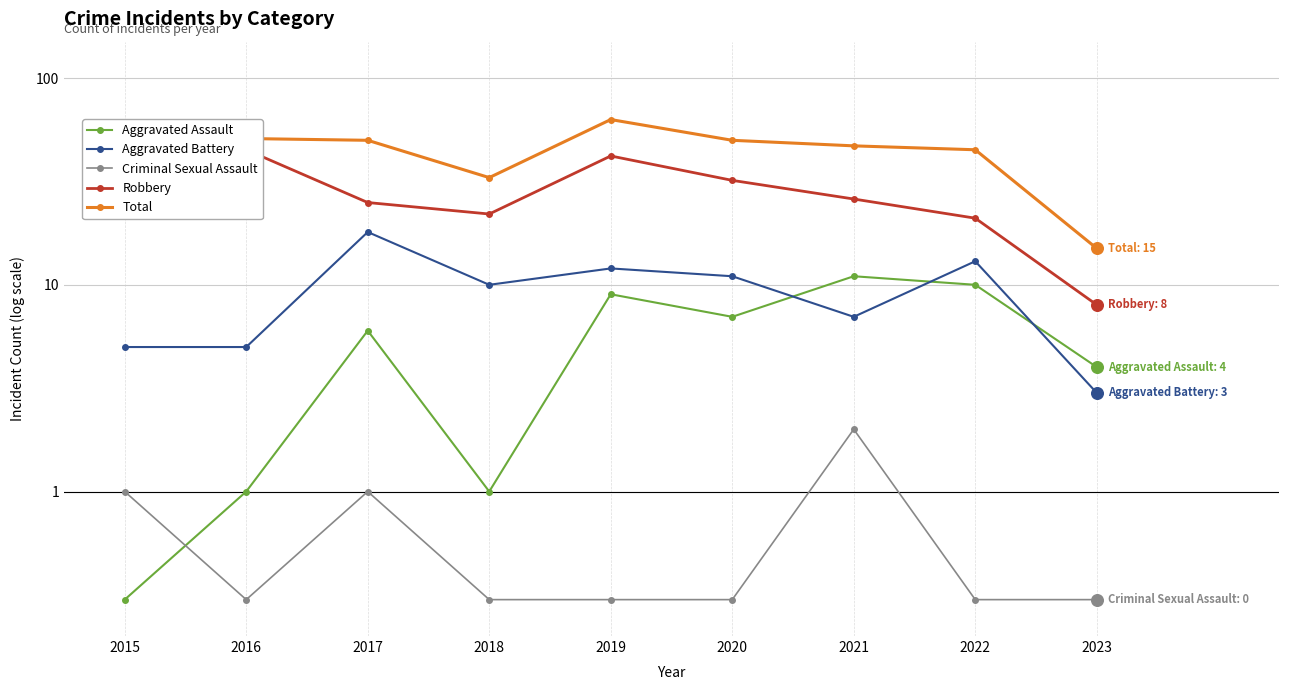

Which series contains the lowest Y value?

Aggravated Assault